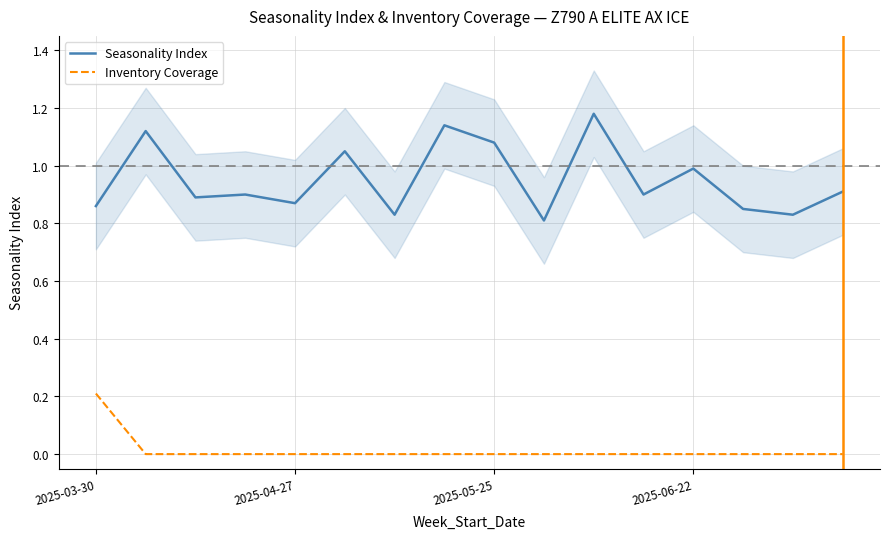

The Seasonality Index series shows 0.4 at 2025-06-22. True or false?

False